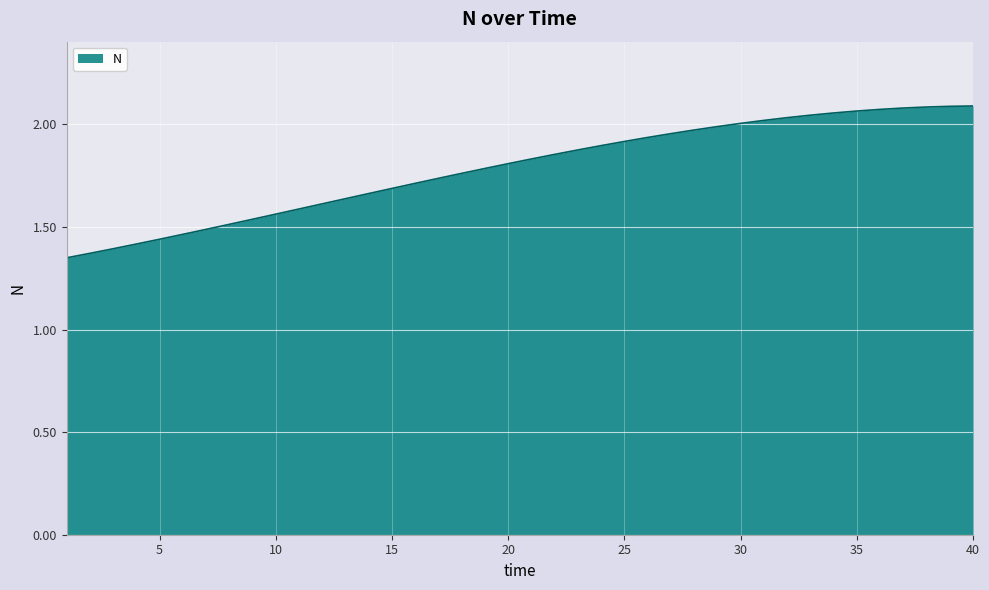

What is the difference between the maximum and minimum values?

0.7